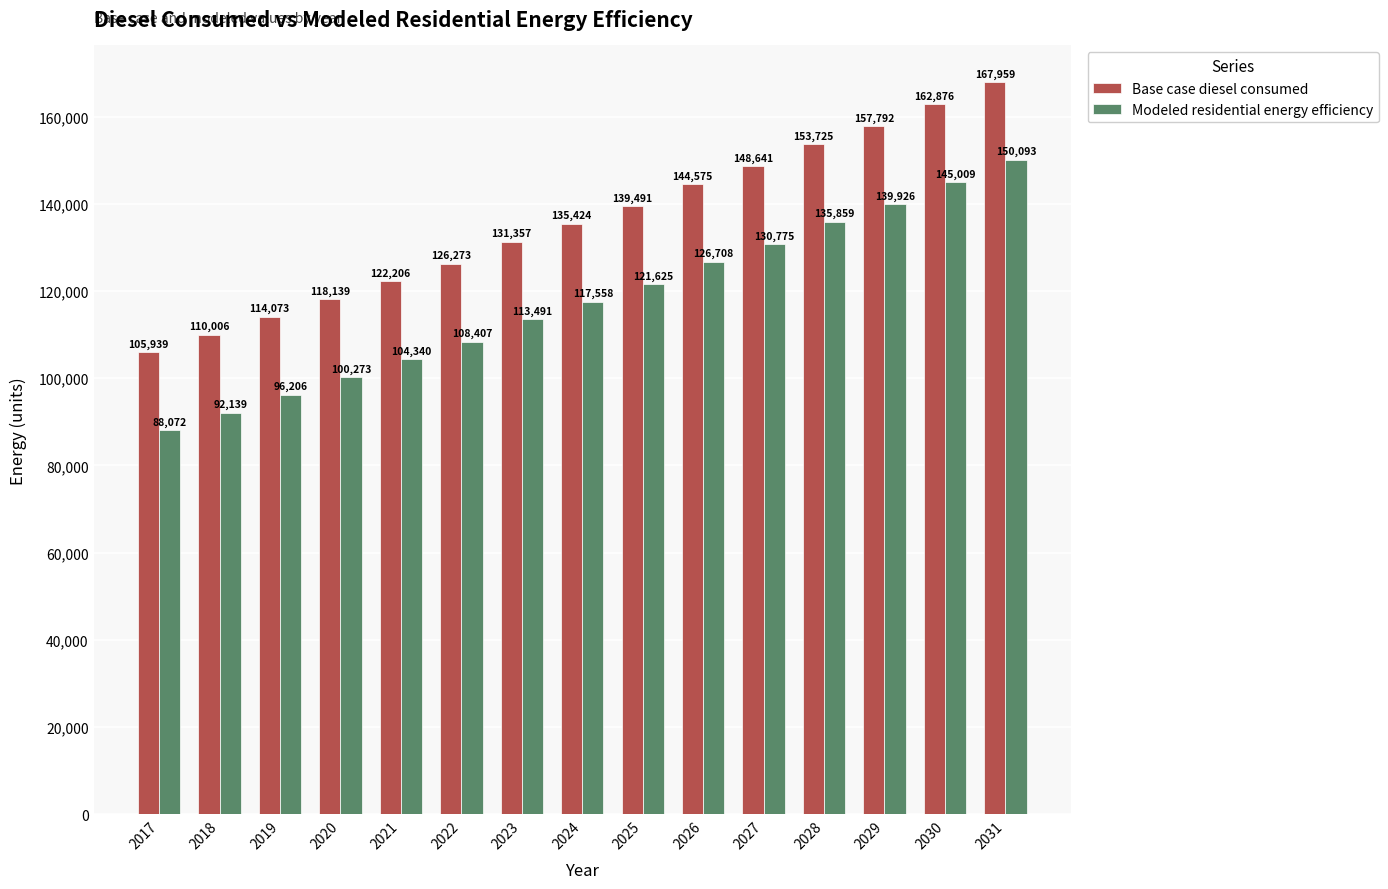

What is the difference between the maximum and second lowest values in the Modeled residential energy efficiency series?

57953.8